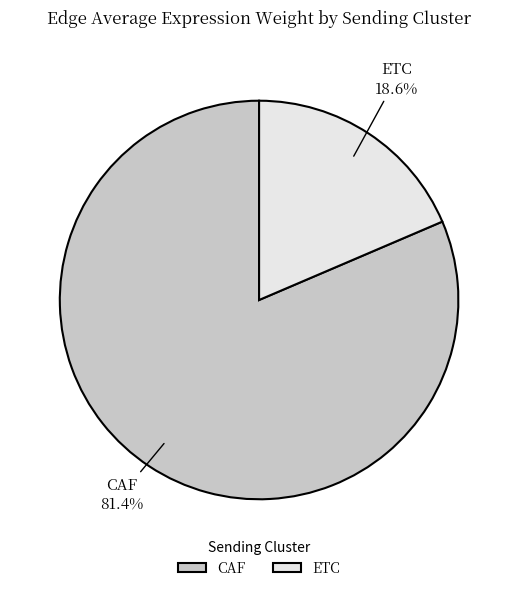

The ETC slice represents 25% of the pie. True or false?

False